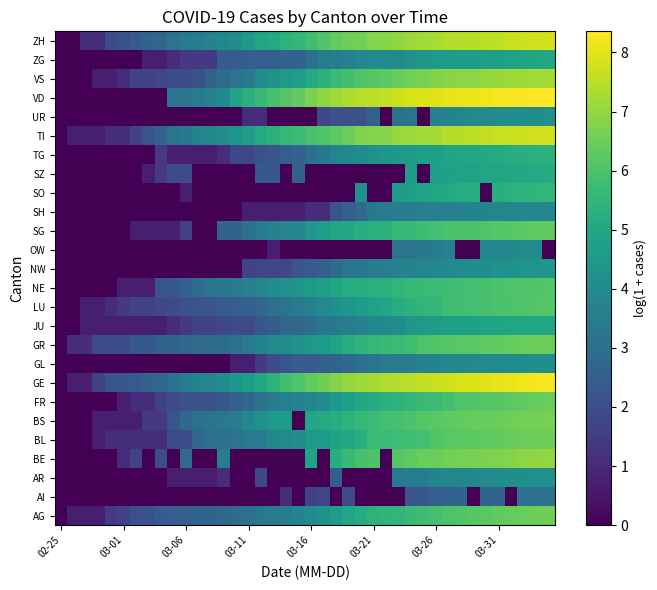

At how many categories does at least one series exceed 3?

31